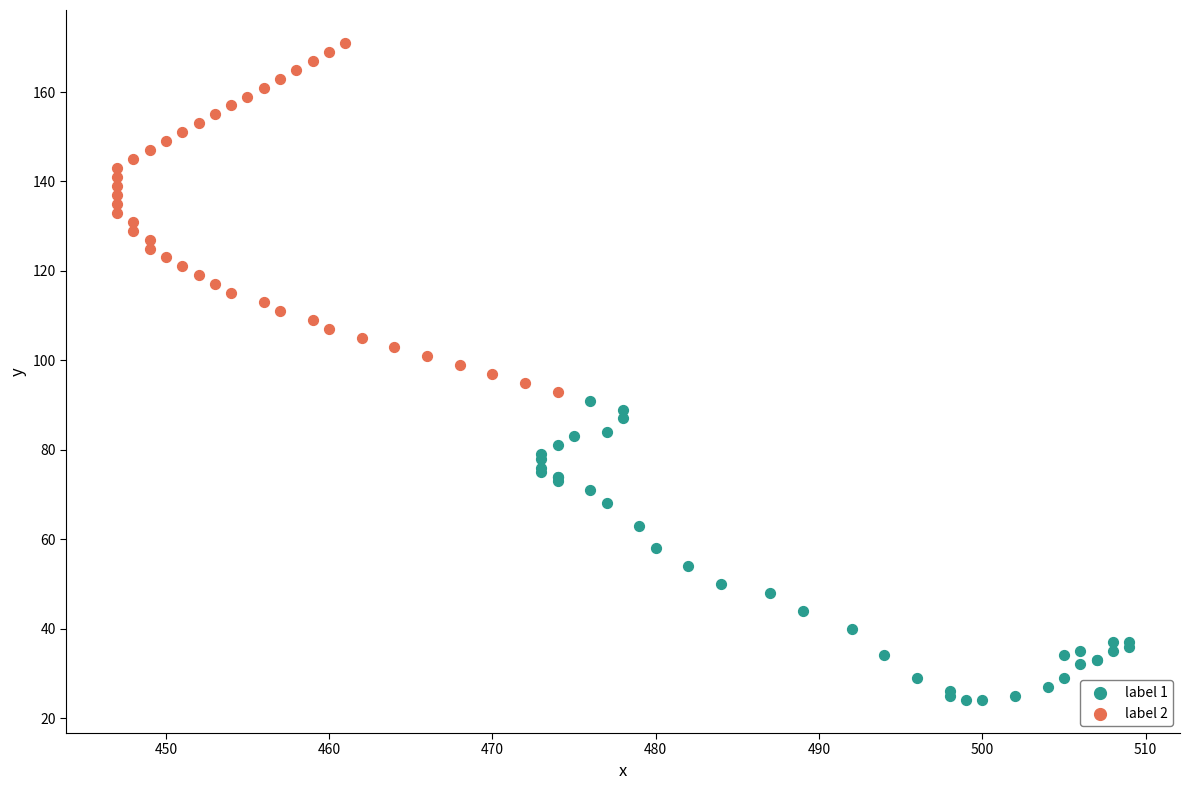

Which series reaches the maximum Y coordinate?

label 2